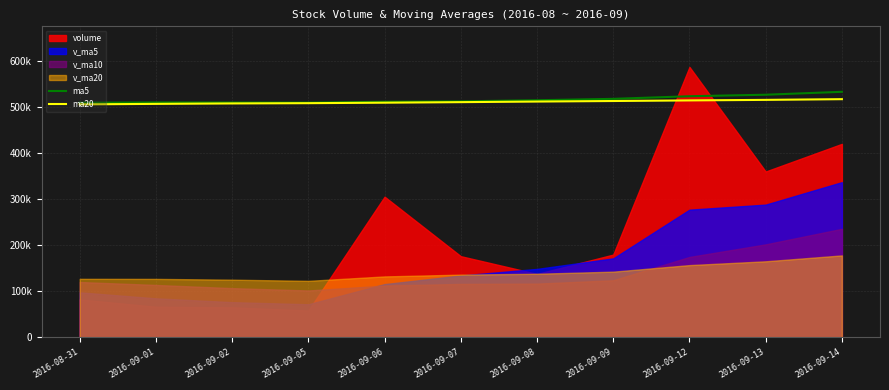

True or false: ma20 and ma5 intersect in this chart.

False